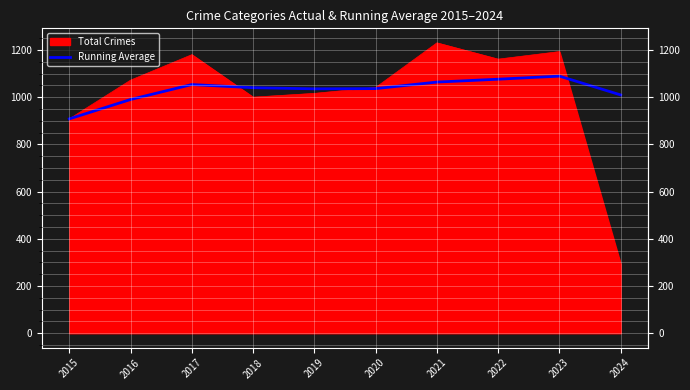

Where is the first local minimum?

2019